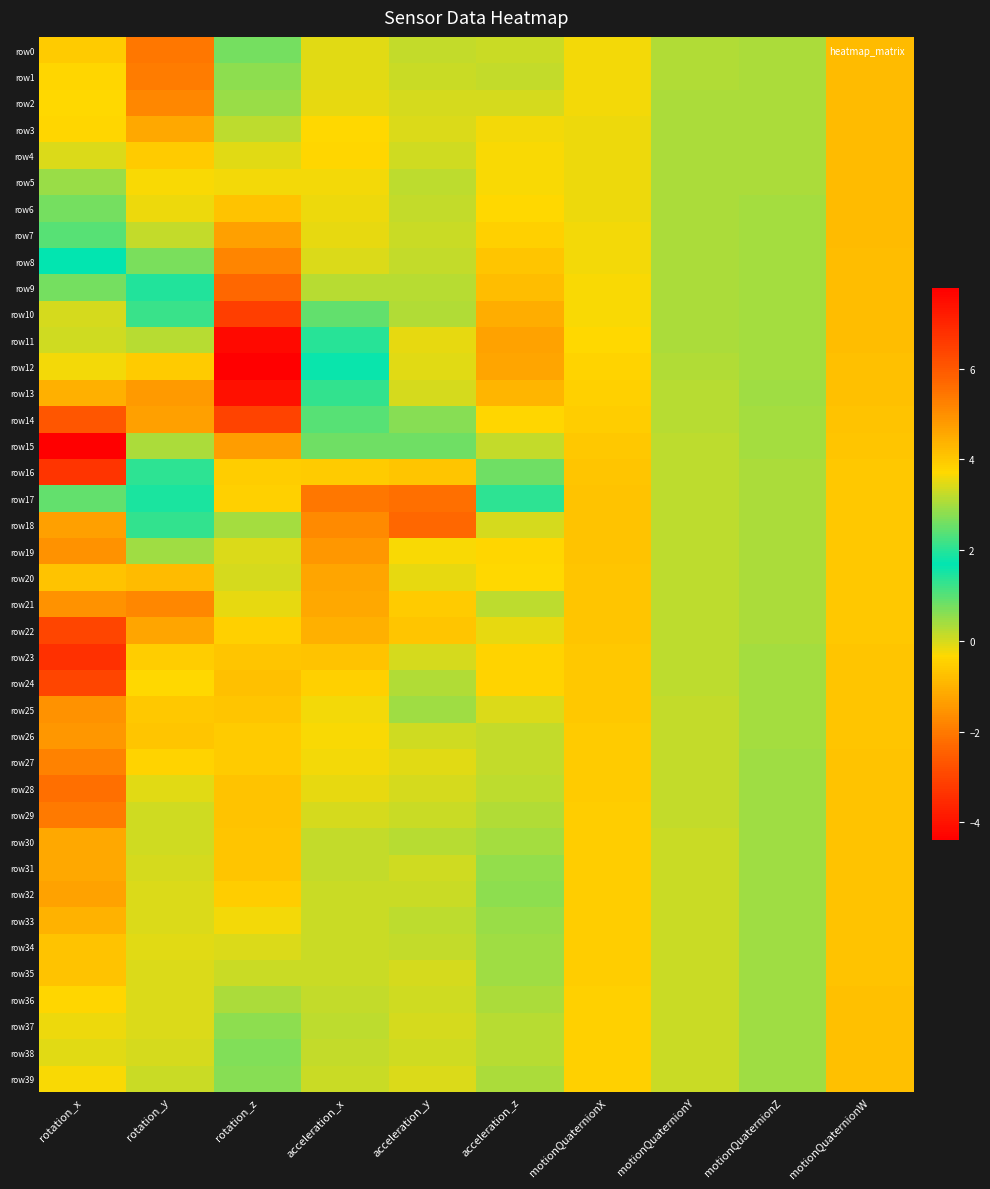

Reading left to right, list all the values displayed in this chart.

row0: rotation_x=-0.6	rotation_y=-2.0	rotation_z=0.7	acceleration_x=-0.1	acceleration_y=0.1	acceleration_z=0.1	motionQuaternionX=-0.2	motionQuaternionY=0.3	motionQuaternionZ=0.3	motionQuaternionW=-0.9
row1: rotation_x=-0.4	rotation_y=-2.0	rotation_z=0.6	acceleration_x=-0.1	acceleration_y=0.1	acceleration_z=0.1	motionQuaternionX=-0.2	motionQuaternionY=0.3	motionQuaternionZ=0.3	motionQuaternionW=-0.9
row2: rotation_x=-0.4	rotation_y=-1.8	rotation_z=0.5	acceleration_x=-0.2	acceleration_y=-0.0	acceleration_z=0.0	motionQuaternionX=-0.2	motionQuaternionY=0.3	motionQuaternionZ=0.4	motionQuaternionW=-0.9
row3: rotation_x=-0.4	rotation_y=-1.2	rotation_z=0.2	acceleration_x=-0.3	acceleration_y=-0.1	acceleration_z=-0.2	motionQuaternionX=-0.2	motionQuaternionY=0.3	motionQuaternionZ=0.4	motionQuaternionW=-0.8
row4: rotation_x=-0.1	rotation_y=-0.6	rotation_z=-0.1	acceleration_x=-0.4	acceleration_y=0.0	acceleration_z=-0.3	motionQuaternionX=-0.2	motionQuaternionY=0.3	motionQuaternionZ=0.4	motionQuaternionW=-0.8
row5: rotation_x=0.5	rotation_y=-0.3	rotation_z=-0.2	acceleration_x=-0.2	acceleration_y=0.2	acceleration_z=-0.3	motionQuaternionX=-0.2	motionQuaternionY=0.3	motionQuaternionZ=0.4	motionQuaternionW=-0.8
row6: rotation_x=0.8	rotation_y=-0.2	rotation_z=-0.7	acceleration_x=-0.2	acceleration_y=0.1	acceleration_z=-0.3	motionQuaternionX=-0.2	motionQuaternionY=0.4	motionQuaternionZ=0.4	motionQuaternionW=-0.8
row7: rotation_x=1.0	rotation_y=0.2	rotation_z=-1.3	acceleration_x=-0.2	acceleration_y=0.1	acceleration_z=-0.5	motionQuaternionX=-0.2	motionQuaternionY=0.4	motionQuaternionZ=0.4	motionQuaternionW=-0.8
row8: rotation_x=1.7	rotation_y=0.7	rotation_z=-1.8	acceleration_x=-0.1	acceleration_y=0.1	acceleration_z=-0.7	motionQuaternionX=-0.2	motionQuaternionY=0.3	motionQuaternionZ=0.4	motionQuaternionW=-0.8
row9: rotation_x=2.6	rotation_y=1.4	rotation_z=-2.3	acceleration_x=0.2	acceleration_y=0.2	acceleration_z=-0.8	motionQuaternionX=-0.3	motionQuaternionY=0.3	motionQuaternionZ=0.4	motionQuaternionW=-0.8
row10: rotation_x=3.4	rotation_y=2.1	rotation_z=-3.1	acceleration_x=0.9	acceleration_y=0.3	acceleration_z=-1.1	motionQuaternionX=-0.3	motionQuaternionY=0.3	motionQuaternionZ=0.4	motionQuaternionW=-0.8
row11: rotation_x=3.3	rotation_y=3.1	rotation_z=-4.2	acceleration_x=1.4	acceleration_y=-0.2	acceleration_z=-1.3	motionQuaternionX=-0.4	motionQuaternionY=0.3	motionQuaternionZ=0.4	motionQuaternionW=-0.8
row12: rotation_x=3.6	rotation_y=3.9	rotation_z=-4.4	acceleration_x=1.8	acceleration_y=-0.1	acceleration_z=-1.2	motionQuaternionX=-0.4	motionQuaternionY=0.3	motionQuaternionZ=0.4	motionQuaternionW=-0.8
row13: rotation_x=4.4	rotation_y=4.8	rotation_z=-4.0	acceleration_x=1.3	acceleration_y=-0.0	acceleration_z=-0.9	motionQuaternionX=-0.5	motionQuaternionY=0.2	motionQuaternionZ=0.4	motionQuaternionW=-0.7
row14: rotation_x=6.1	rotation_y=4.7	rotation_z=-3.1	acceleration_x=1.0	acceleration_y=0.6	acceleration_z=-0.4	motionQuaternionX=-0.5	motionQuaternionY=0.2	motionQuaternionZ=0.4	motionQuaternionW=-0.7
row15: rotation_x=7.8	rotation_y=3.1	rotation_z=-1.4	acceleration_x=0.8	acceleration_y=0.8	acceleration_z=0.2	motionQuaternionX=-0.6	motionQuaternionY=0.2	motionQuaternionZ=0.4	motionQuaternionW=-0.7
row16: rotation_x=6.7	rotation_y=2.0	rotation_z=-0.5	acceleration_x=-0.6	acceleration_y=-0.7	acceleration_z=0.8	motionQuaternionX=-0.7	motionQuaternionY=0.2	motionQuaternionZ=0.3	motionQuaternionW=-0.6
row17: rotation_x=2.5	rotation_y=1.5	rotation_z=-0.5	acceleration_x=-2.0	acceleration_y=-2.2	acceleration_z=1.3	motionQuaternionX=-0.7	motionQuaternionY=0.2	motionQuaternionZ=0.3	motionQuaternionW=-0.6
row18: rotation_x=-1.3	rotation_y=1.3	rotation_z=0.4	acceleration_x=-1.7	acceleration_y=-2.3	acceleration_z=0.0	motionQuaternionX=-0.7	motionQuaternionY=0.2	motionQuaternionZ=0.3	motionQuaternionW=-0.6
row19: rotation_x=-1.6	rotation_y=0.4	rotation_z=-0.1	acceleration_x=-1.5	acceleration_y=-0.3	acceleration_z=-0.4	motionQuaternionX=-0.7	motionQuaternionY=0.2	motionQuaternionZ=0.3	motionQuaternionW=-0.6
row20: rotation_x=-0.7	rotation_y=-0.9	rotation_z=-0.0	acceleration_x=-1.3	acceleration_y=-0.1	acceleration_z=-0.3	motionQuaternionX=-0.7	motionQuaternionY=0.2	motionQuaternionZ=0.3	motionQuaternionW=-0.6
row21: rotation_x=-1.6	rotation_y=-1.7	rotation_z=-0.1	acceleration_x=-1.2	acceleration_y=-0.6	acceleration_z=0.2	motionQuaternionX=-0.7	motionQuaternionY=0.2	motionQuaternionZ=0.3	motionQuaternionW=-0.6
row22: rotation_x=-3.0	rotation_y=-1.2	rotation_z=-0.5	acceleration_x=-1.1	acceleration_y=-0.7	acceleration_z=-0.2	motionQuaternionX=-0.7	motionQuaternionY=0.2	motionQuaternionZ=0.3	motionQuaternionW=-0.6
row23: rotation_x=-3.4	rotation_y=-0.5	rotation_z=-0.7	acceleration_x=-0.7	acceleration_y=-0.0	acceleration_z=-0.4	motionQuaternionX=-0.6	motionQuaternionY=0.2	motionQuaternionZ=0.4	motionQuaternionW=-0.7
row24: rotation_x=-3.0	rotation_y=-0.4	rotation_z=-0.7	acceleration_x=-0.5	acceleration_y=0.3	acceleration_z=-0.4	motionQuaternionX=-0.6	motionQuaternionY=0.2	motionQuaternionZ=0.4	motionQuaternionW=-0.7
row25: rotation_x=-1.6	rotation_y=-0.6	rotation_z=-0.7	acceleration_x=-0.2	acceleration_y=0.4	acceleration_z=-0.1	motionQuaternionX=-0.6	motionQuaternionY=0.2	motionQuaternionZ=0.4	motionQuaternionW=-0.7
row26: rotation_x=-1.5	rotation_y=-0.7	rotation_z=-0.6	acceleration_x=-0.3	acceleration_y=0.0	acceleration_z=0.1	motionQuaternionX=-0.6	motionQuaternionY=0.2	motionQuaternionZ=0.4	motionQuaternionW=-0.7
row27: rotation_x=-1.9	rotation_y=-0.4	rotation_z=-0.6	acceleration_x=-0.2	acceleration_y=-0.1	acceleration_z=0.1	motionQuaternionX=-0.6	motionQuaternionY=0.2	motionQuaternionZ=0.4	motionQuaternionW=-0.7
row28: rotation_x=-2.2	rotation_y=-0.1	rotation_z=-0.7	acceleration_x=-0.2	acceleration_y=0.0	acceleration_z=0.2	motionQuaternionX=-0.6	motionQuaternionY=0.1	motionQuaternionZ=0.4	motionQuaternionW=-0.7
row29: rotation_x=-2.0	rotation_y=0.1	rotation_z=-0.7	acceleration_x=-0.0	acceleration_y=0.1	acceleration_z=0.3	motionQuaternionX=-0.5	motionQuaternionY=0.1	motionQuaternionZ=0.4	motionQuaternionW=-0.7
row30: rotation_x=-1.2	rotation_y=0.0	rotation_z=-0.7	acceleration_x=0.1	acceleration_y=0.2	acceleration_z=0.4	motionQuaternionX=-0.5	motionQuaternionY=0.1	motionQuaternionZ=0.4	motionQuaternionW=-0.7
row31: rotation_x=-1.2	rotation_y=0.0	rotation_z=-0.7	acceleration_x=0.1	acceleration_y=0.0	acceleration_z=0.5	motionQuaternionX=-0.5	motionQuaternionY=0.1	motionQuaternionZ=0.4	motionQuaternionW=-0.7
row32: rotation_x=-1.3	rotation_y=-0.0	rotation_z=-0.5	acceleration_x=0.1	acceleration_y=0.1	acceleration_z=0.6	motionQuaternionX=-0.5	motionQuaternionY=0.1	motionQuaternionZ=0.4	motionQuaternionW=-0.7
row33: rotation_x=-1.0	rotation_y=-0.1	rotation_z=-0.2	acceleration_x=0.1	acceleration_y=0.2	acceleration_z=0.5	motionQuaternionX=-0.5	motionQuaternionY=0.1	motionQuaternionZ=0.4	motionQuaternionW=-0.7
row34: rotation_x=-0.7	rotation_y=-0.1	rotation_z=-0.1	acceleration_x=0.1	acceleration_y=0.1	acceleration_z=0.4	motionQuaternionX=-0.5	motionQuaternionY=0.1	motionQuaternionZ=0.4	motionQuaternionW=-0.7
row35: rotation_x=-0.7	rotation_y=-0.0	rotation_z=0.1	acceleration_x=0.1	acceleration_y=0.0	acceleration_z=0.4	motionQuaternionX=-0.5	motionQuaternionY=0.1	motionQuaternionZ=0.5	motionQuaternionW=-0.7
row36: rotation_x=-0.4	rotation_y=-0.0	rotation_z=0.3	acceleration_x=0.1	acceleration_y=0.1	acceleration_z=0.3	motionQuaternionX=-0.5	motionQuaternionY=0.1	motionQuaternionZ=0.4	motionQuaternionW=-0.7
row37: rotation_x=-0.2	rotation_y=-0.1	rotation_z=0.6	acceleration_x=0.2	acceleration_y=0.0	acceleration_z=0.2	motionQuaternionX=-0.5	motionQuaternionY=0.1	motionQuaternionZ=0.4	motionQuaternionW=-0.7
row38: rotation_x=-0.1	rotation_y=-0.0	rotation_z=0.7	acceleration_x=0.1	acceleration_y=0.0	acceleration_z=0.2	motionQuaternionX=-0.5	motionQuaternionY=0.1	motionQuaternionZ=0.4	motionQuaternionW=-0.7
row39: rotation_x=-0.3	rotation_y=0.1	rotation_z=0.6	acceleration_x=0.1	acceleration_y=-0.1	acceleration_z=0.3	motionQuaternionX=-0.5	motionQuaternionY=0.1	motionQuaternionZ=0.4	motionQuaternionW=-0.7